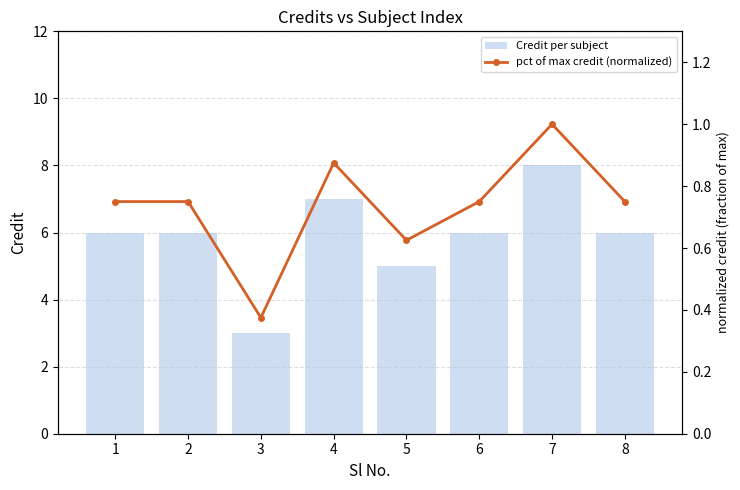

What is the difference between the pct of max credit (normalized) values at 5 and 8?

0.1